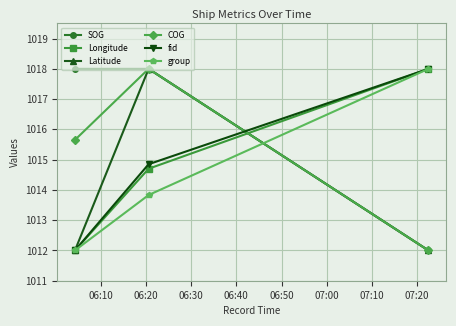

Which series has the largest total across all categories?

SOG